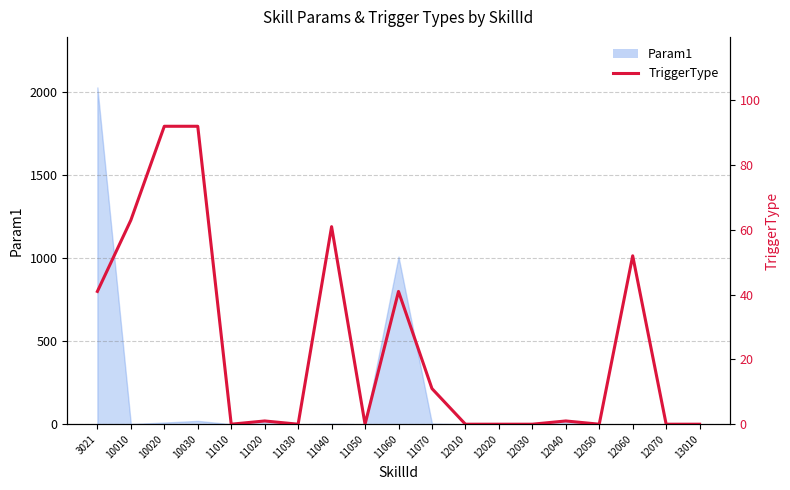

List the labels in order of value, largest first.

10020, 10030, 10010, 11040, 12060, 3021, 11060, 11070, 11020, 12040, 11010, 11030, 11050, 12010, 12020, 12030, 12050, 12070, 13010